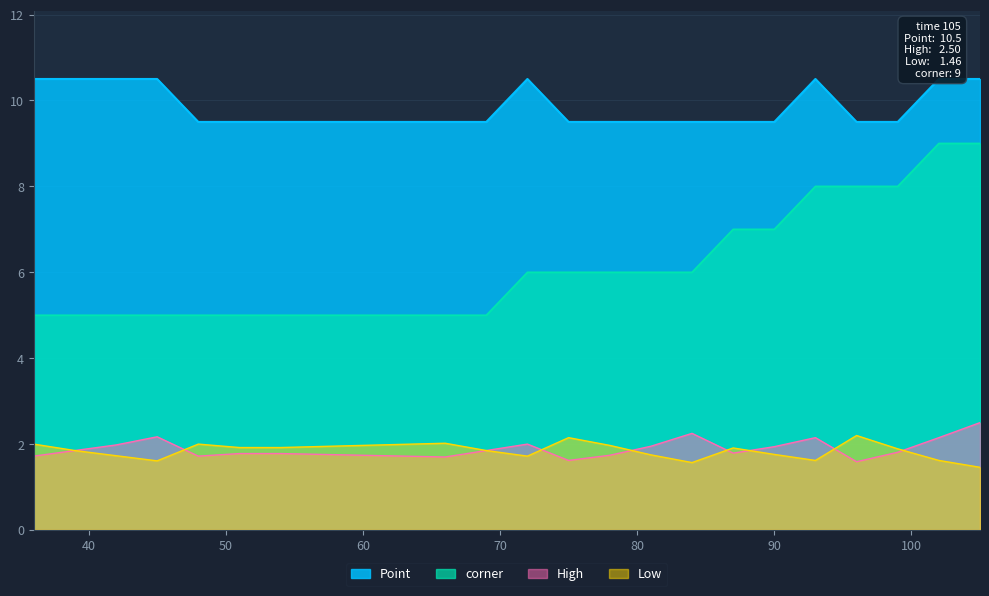

Where is corner nearest to the value 7?

87